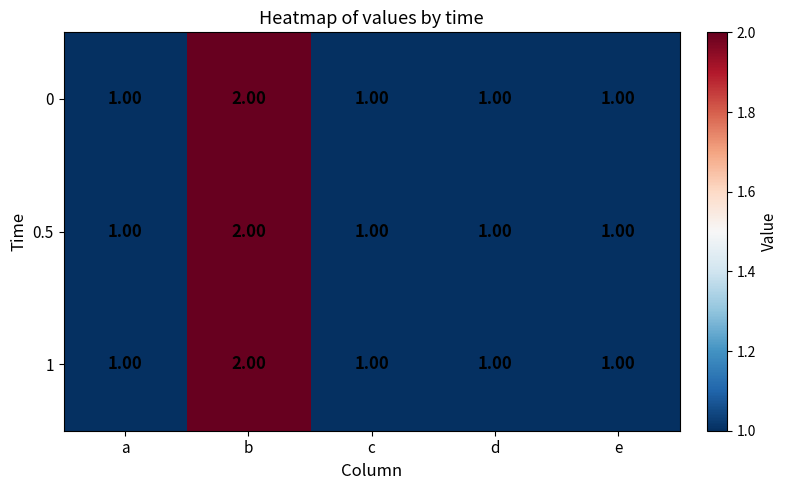

At which label does 0 reach its peak?

b